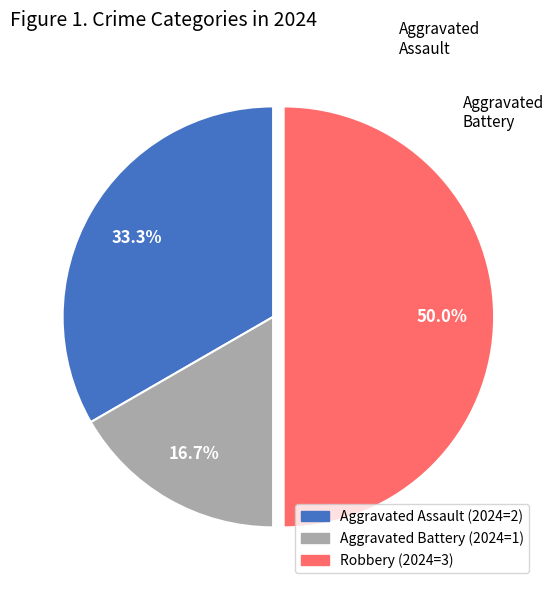

How many slices are in this pie chart?

3